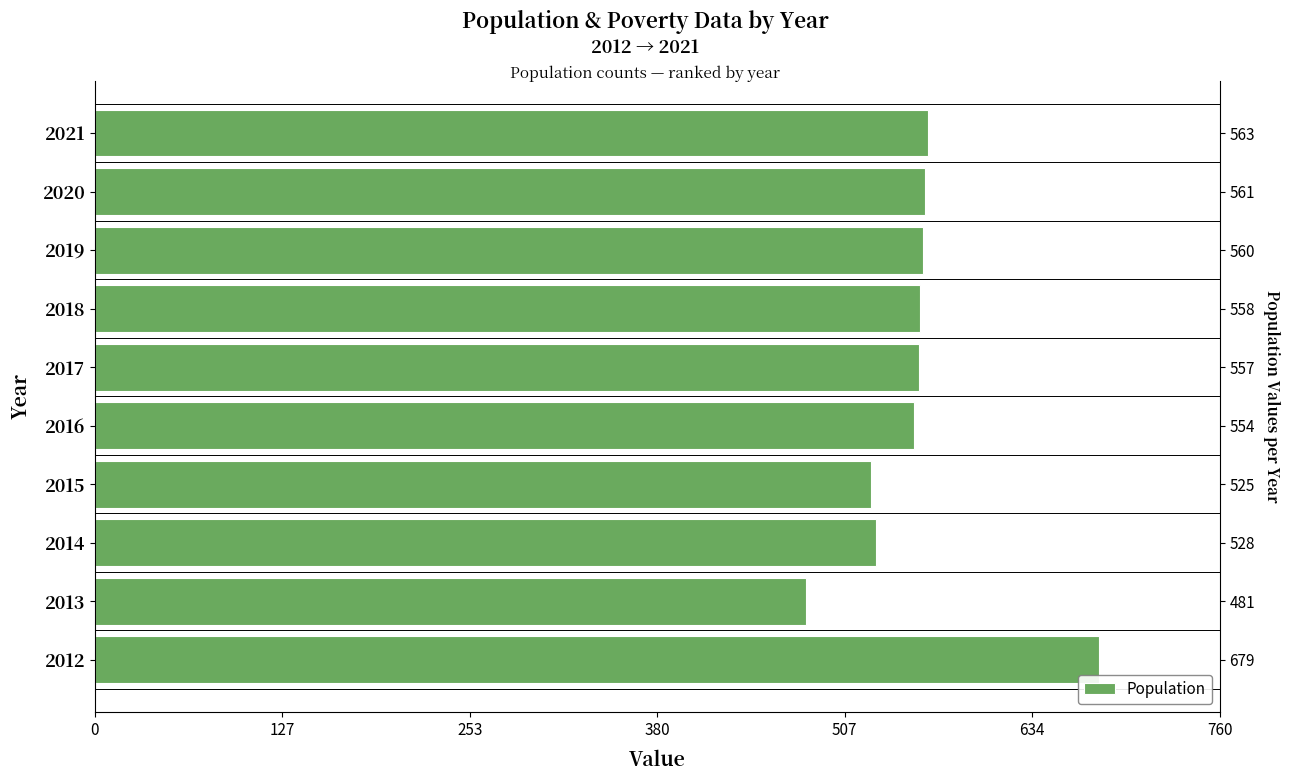

What is the difference between the second highest and second lowest values?

38